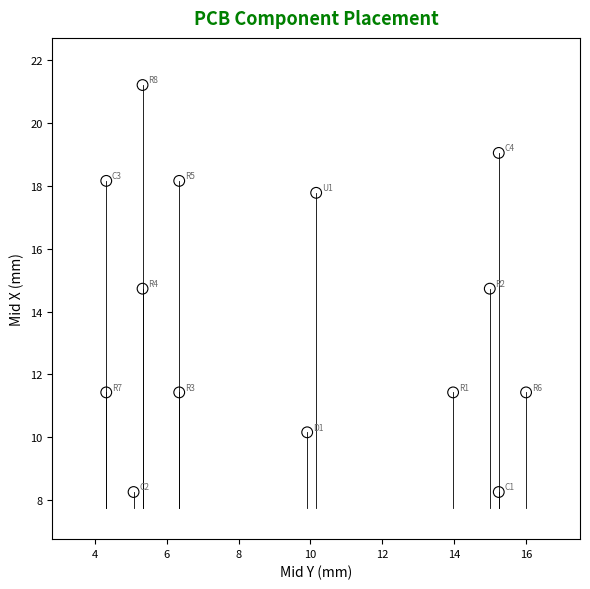

What is the range of X values (max minus min)?

11.7